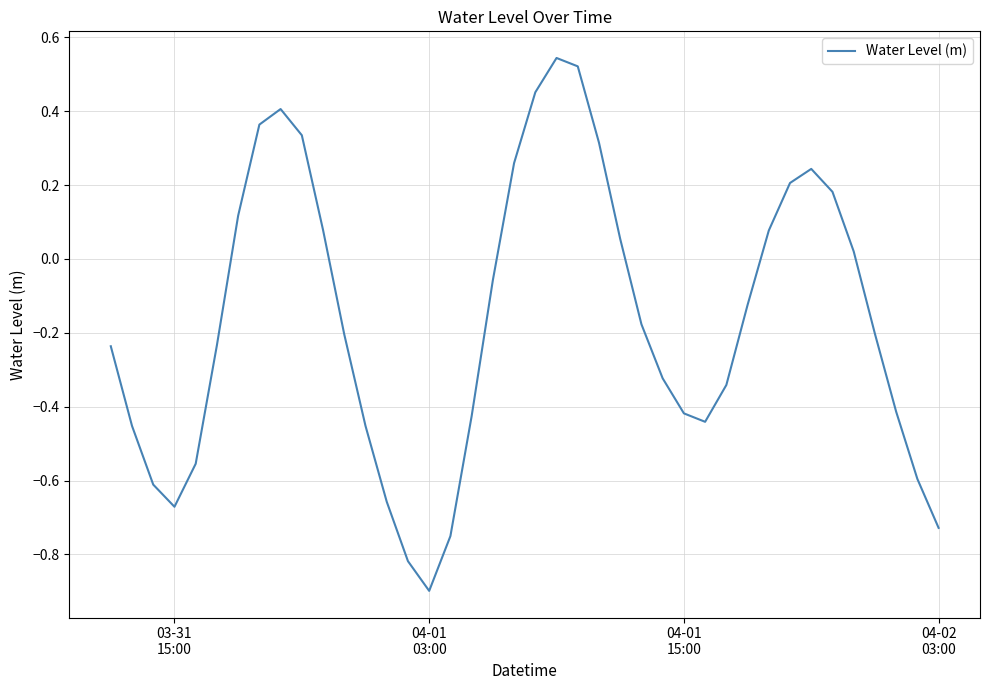

What is the difference between the maximum and minimum values?

1.4